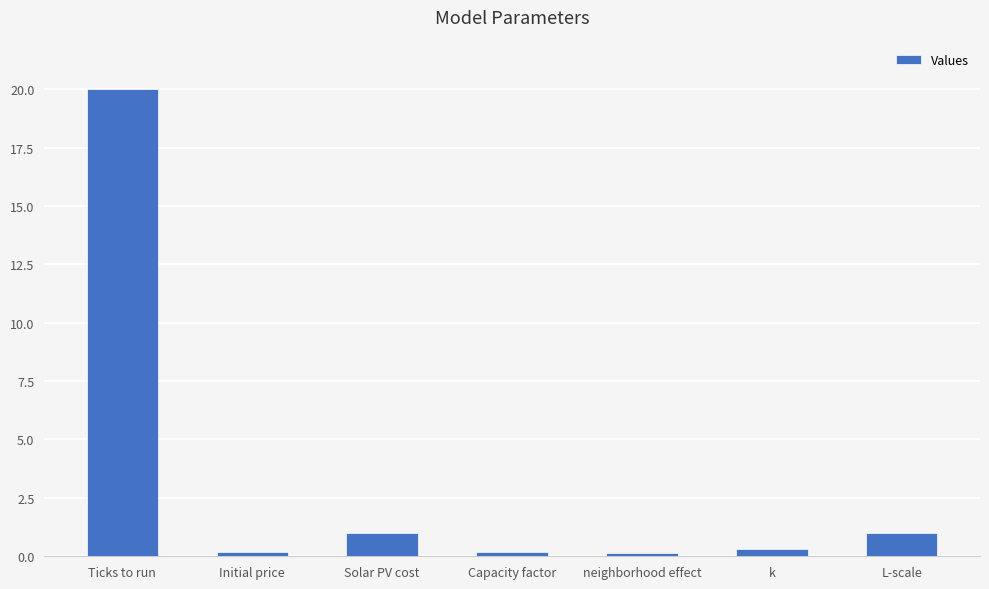

What is the value of the 7th bar from the left?

1.0